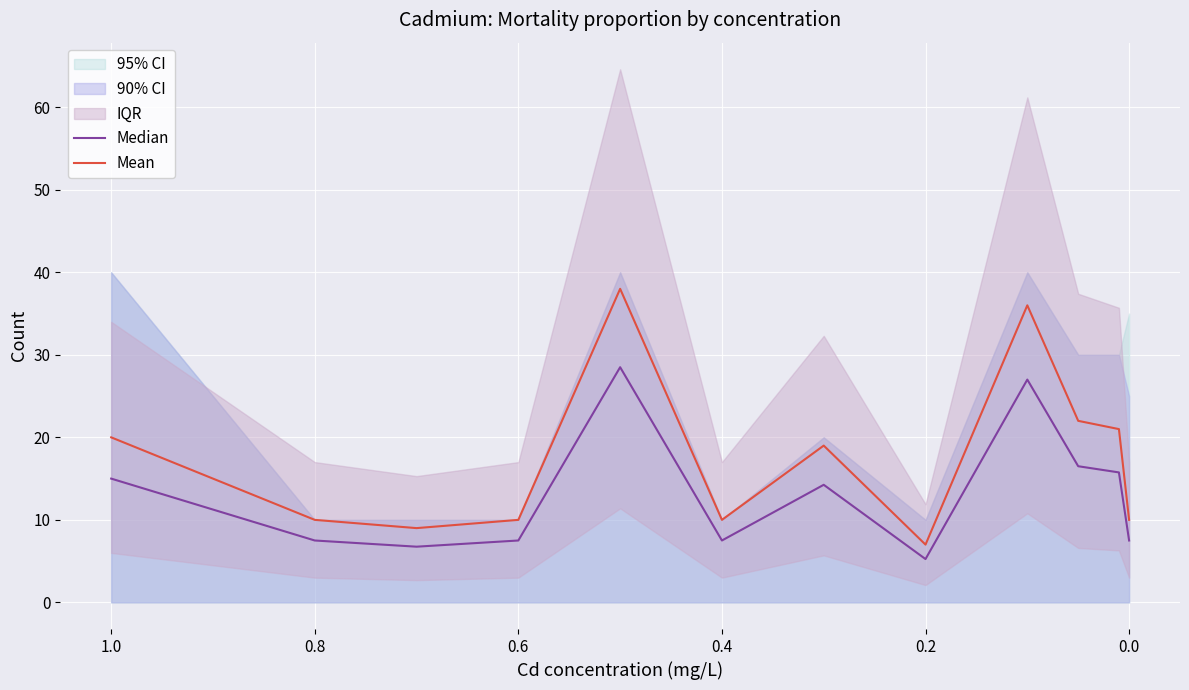

List the series in order of their overall mean, highest first.

Mean, Median